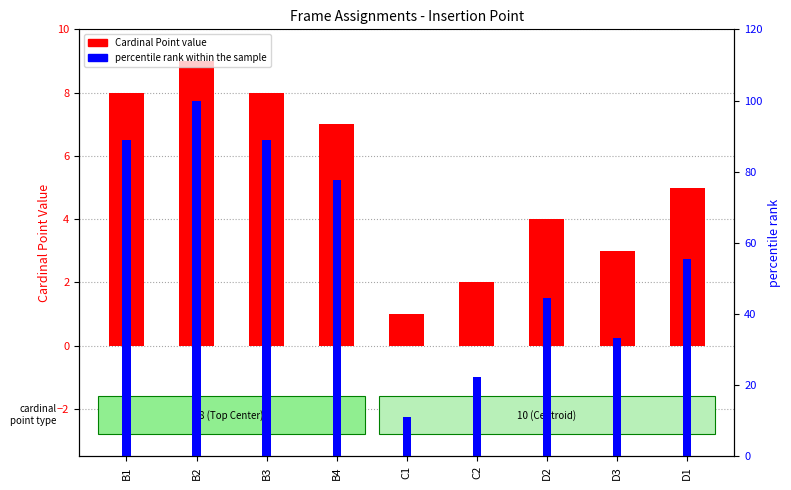

What is the difference between the maximum and minimum values in the Cardinal Point value series?

8.0